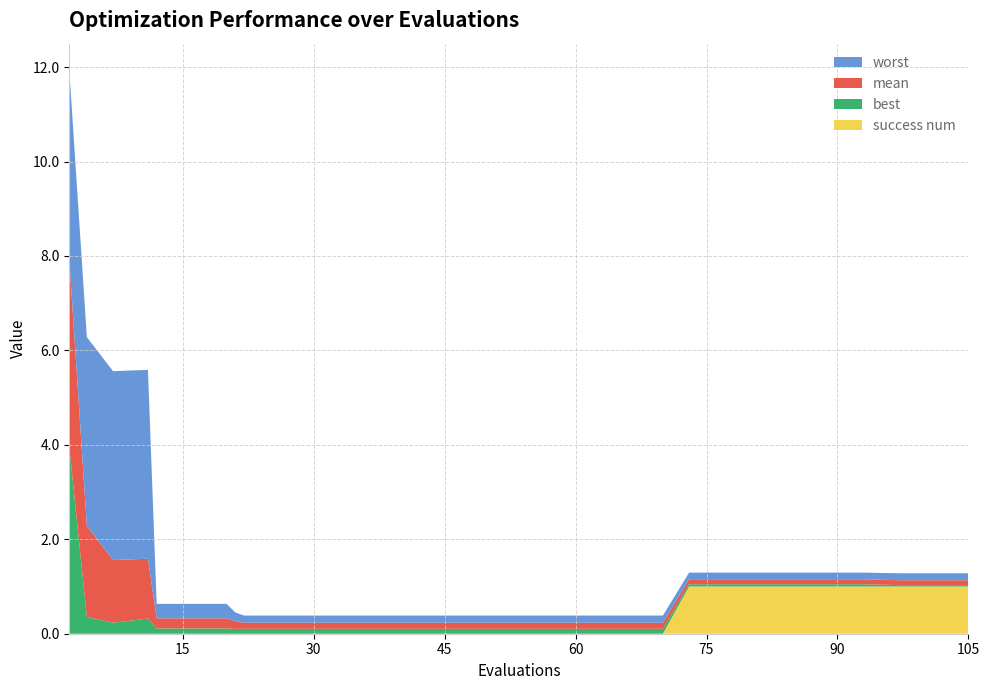

Reading left to right, what are all the values shown in this chart?

worst: 2=4.0	4=4.0	7=4.0	11=4.0	12=0.3	16=0.3	20=0.3	21=0.2	22=0.2	26=0.2	30=0.2	34=0.2	38=0.2	42=0.2	46=0.2	50=0.2	54=0.2	58=0.2	62=0.2	66=0.2	70=0.2	73=0.1	77=0.1	81=0.1	85=0.1	89=0.1	93=0.1	97=0.1	101=0.1	105=0.1
mean: 2=4.0	4=1.9	7=1.3	11=1.3	12=0.2	16=0.2	20=0.2	21=0.2	22=0.1	26=0.1	30=0.1	34=0.1	38=0.1	42=0.1	46=0.1	50=0.1	54=0.1	58=0.1	62=0.1	66=0.1	70=0.1	73=0.1	77=0.1	81=0.1	85=0.1	89=0.1	93=0.1	97=0.1	101=0.1	105=0.1
best: 2=3.9	4=0.4	7=0.2	11=0.3	12=0.1	16=0.1	20=0.1	21=0.1	22=0.1	26=0.1	30=0.1	34=0.1	38=0.1	42=0.1	46=0.1	50=0.1	54=0.1	58=0.1	62=0.1	66=0.1	70=0.1	73=0.0	77=0.0	81=0.0	85=0.0	89=0.0	93=0.0	97=0.0	101=0.0	105=0.0
success num: 2=0.0	4=0.0	7=0.0	11=0.0	12=0.0	16=0.0	20=0.0	21=0.0	22=0.0	26=0.0	30=0.0	34=0.0	38=0.0	42=0.0	46=0.0	50=0.0	54=0.0	58=0.0	62=0.0	66=0.0	70=0.0	73=1.0	77=1.0	81=1.0	85=1.0	89=1.0	93=1.0	97=1.0	101=1.0	105=1.0